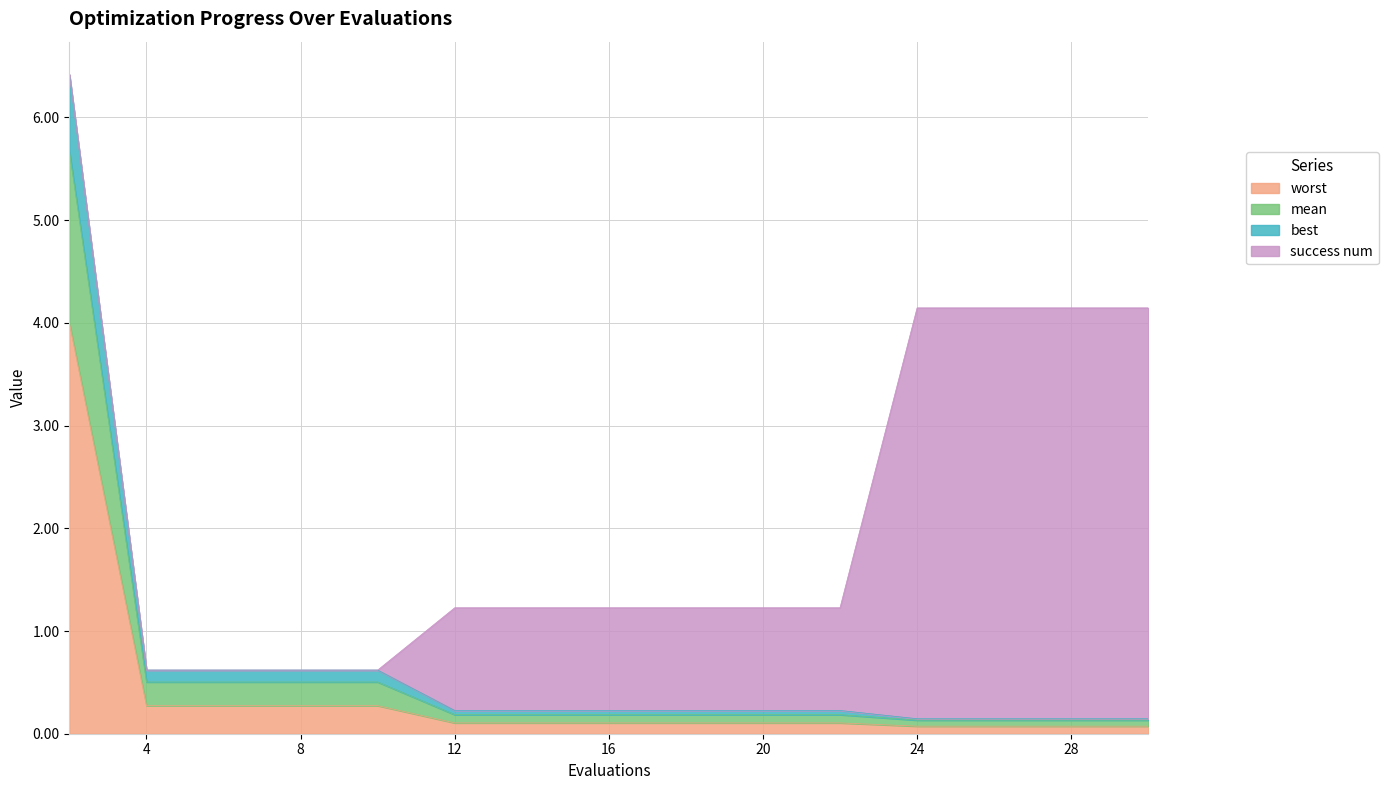

What is the highest value of the worst series?

4.0